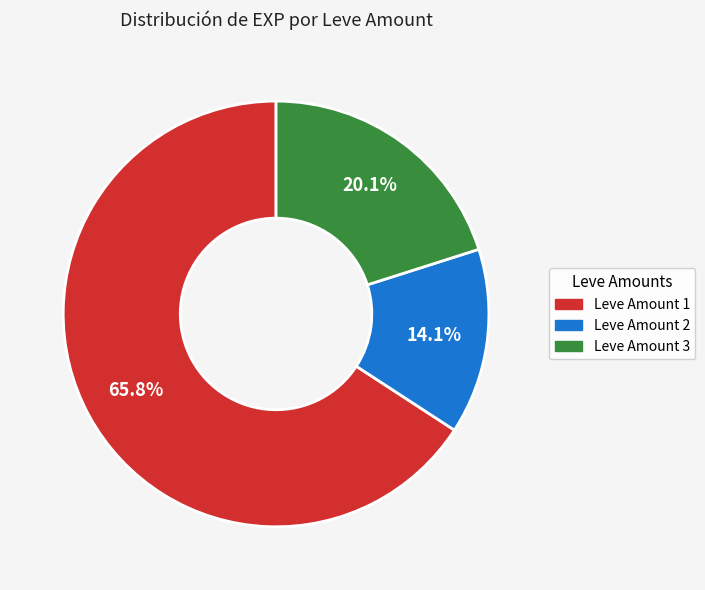

Does any single category account for the majority?

Yes